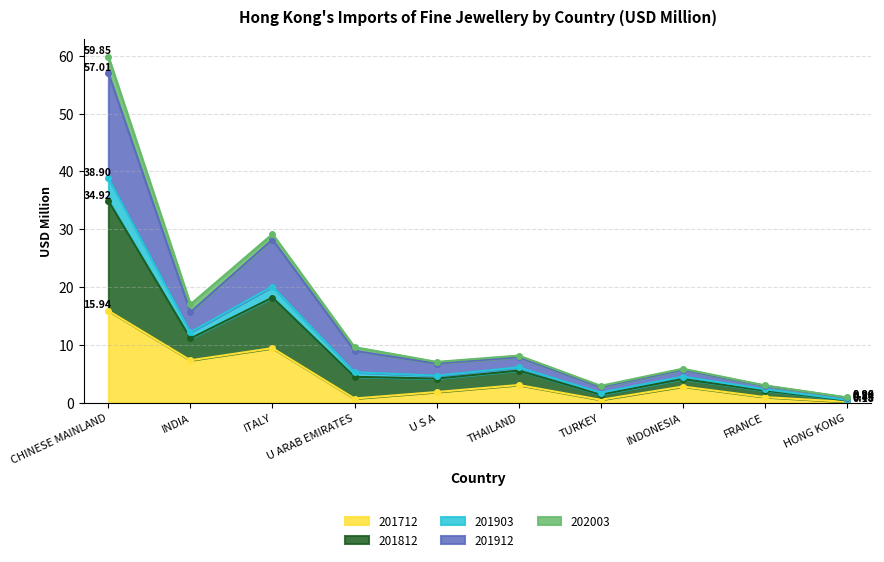

At which label does 201712 reach its minimum?

HONG KONG